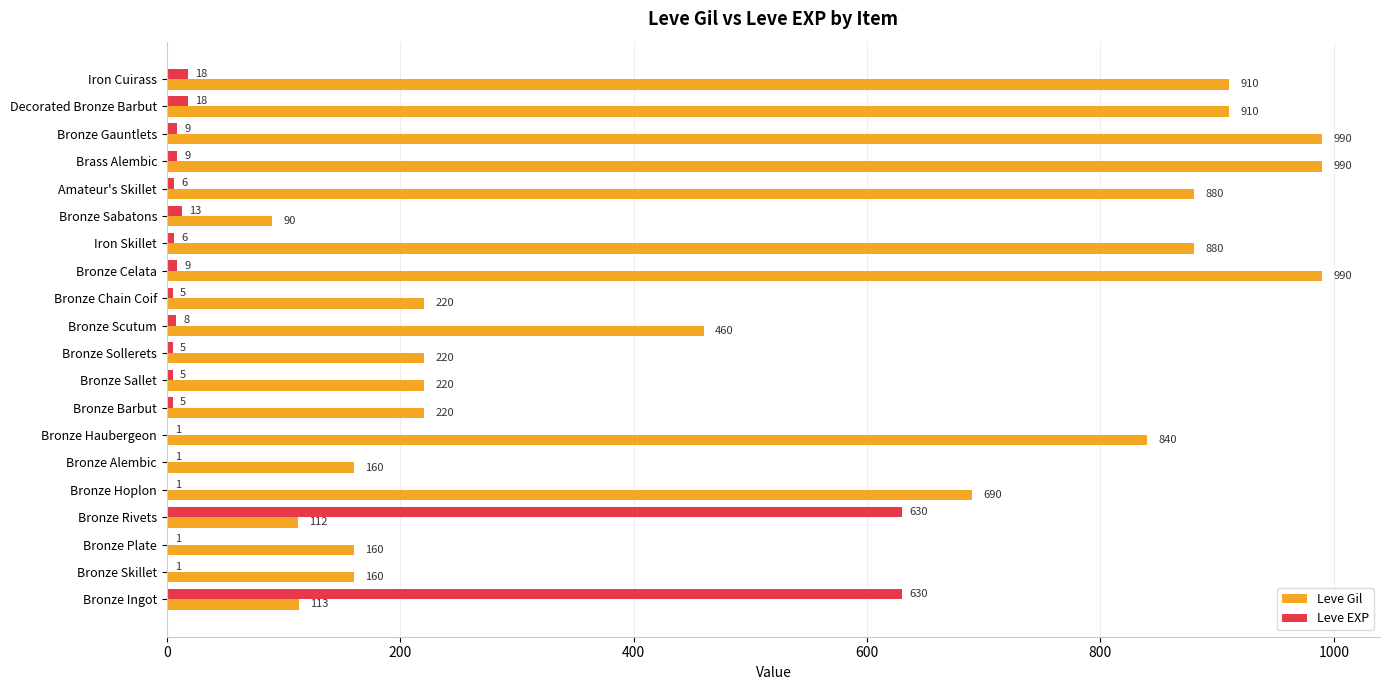

What is the highest value of the Leve Gil series?

990